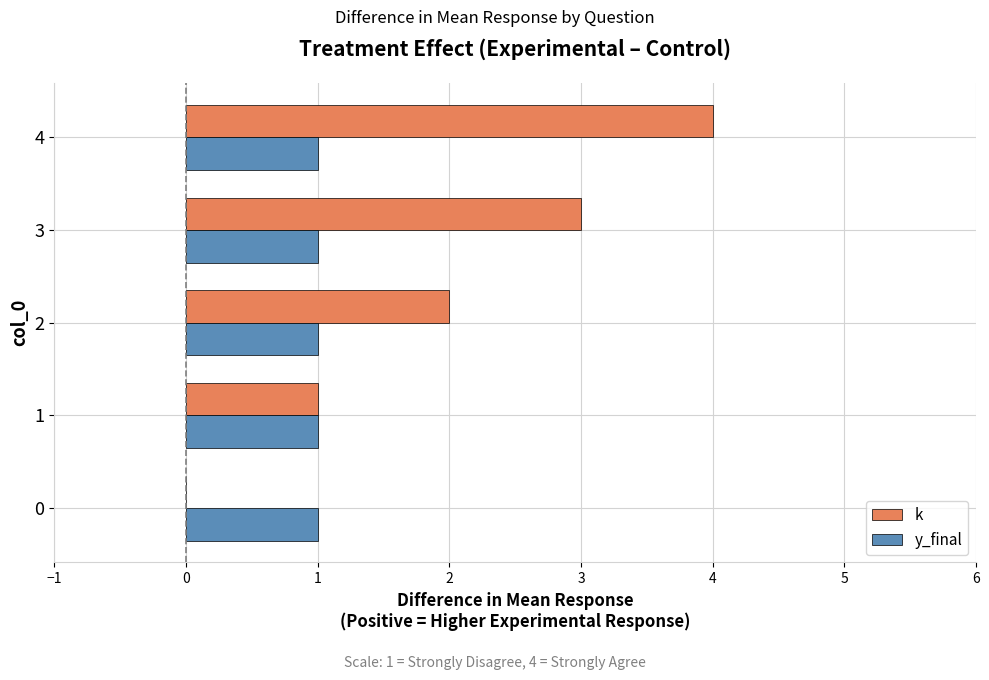

The k series shows 4 at 4. True or false?

True